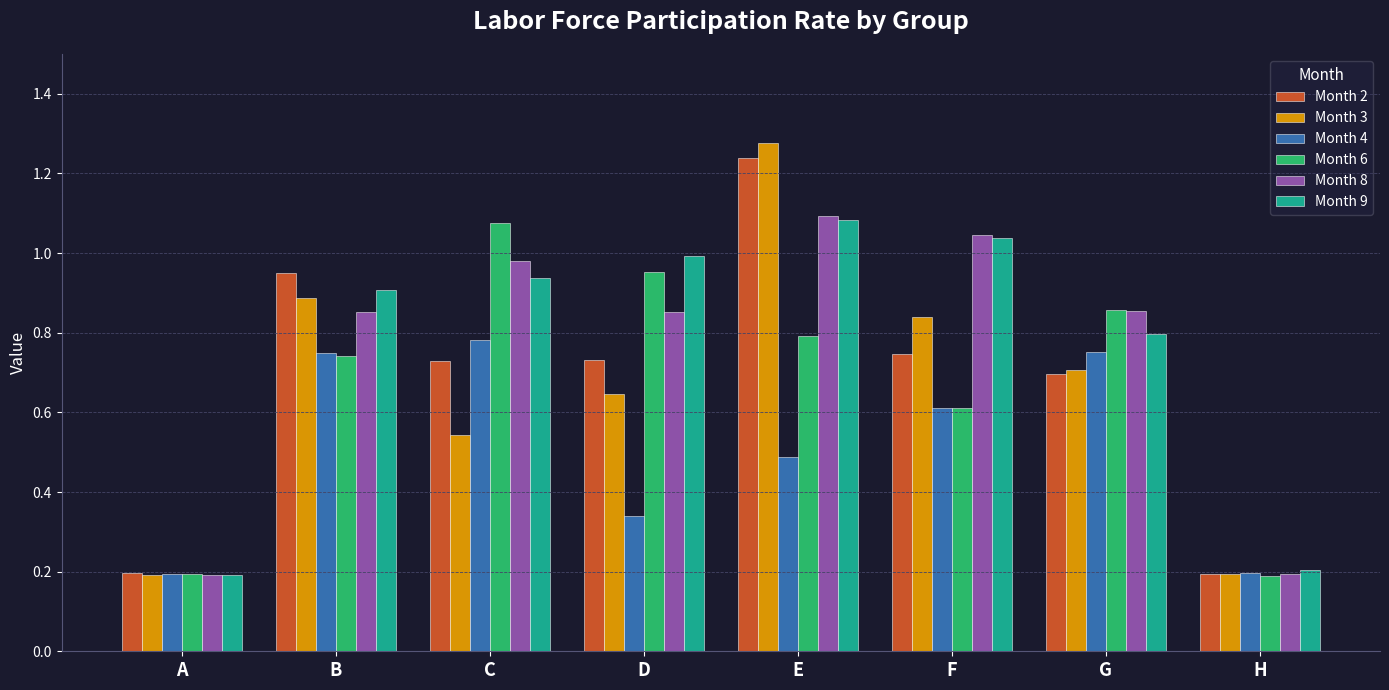

Which category has the highest value in the Month 3 series?

E